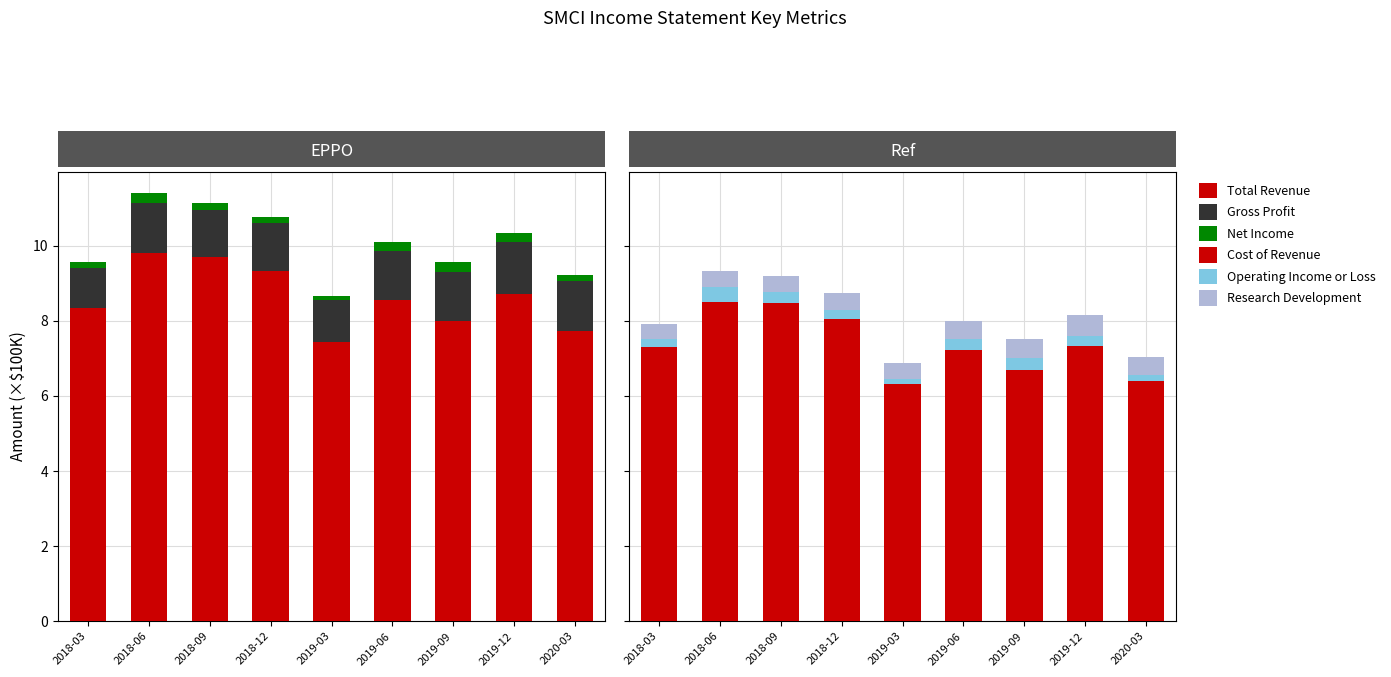

Which has a higher value, 2019-12 or 2019-09?

2019-12